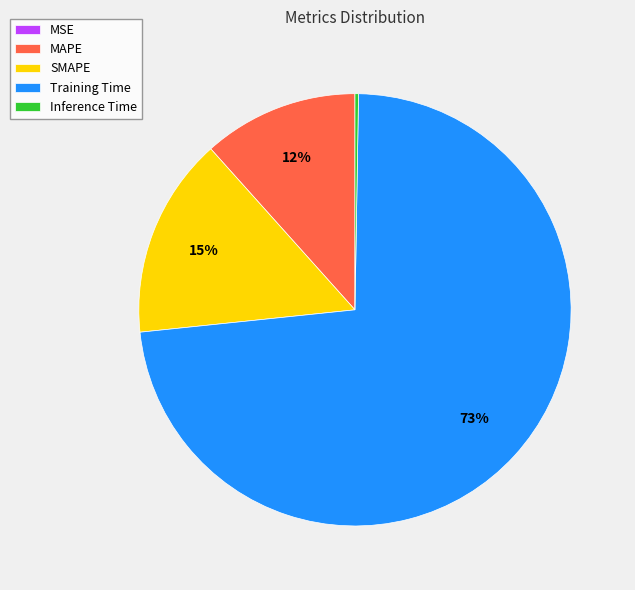

Combined, do Training Time and MAPE account for over 50%?

Yes